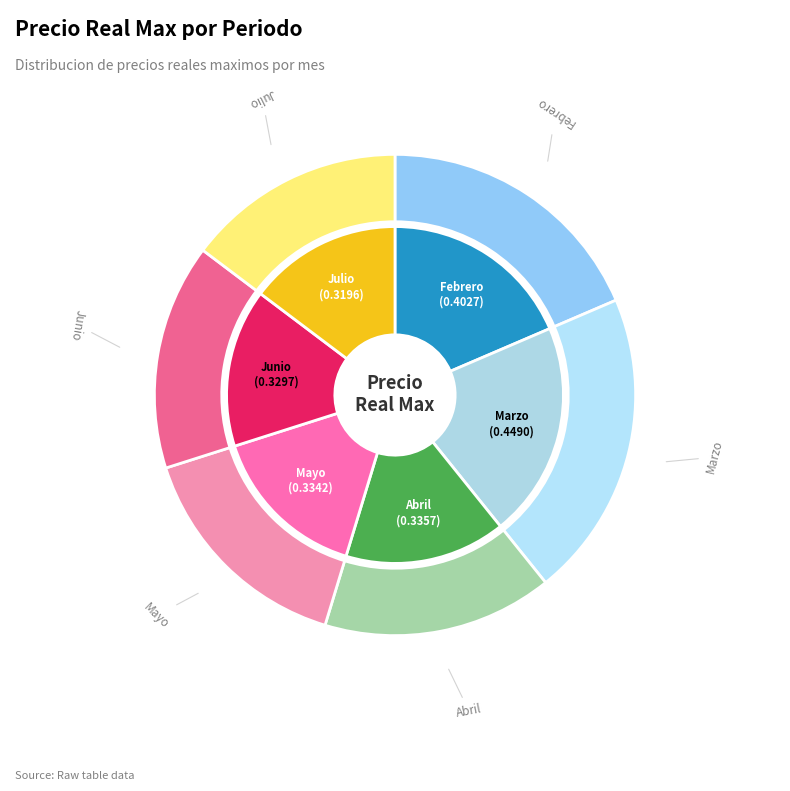

Rank the categories by value from lowest to highest.

Julio, Junio, Mayo, Abril, Febrero, Marzo